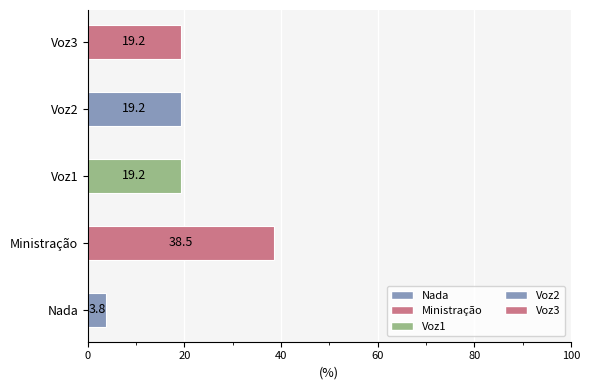

What is the approximate value at Voz3?

19.2